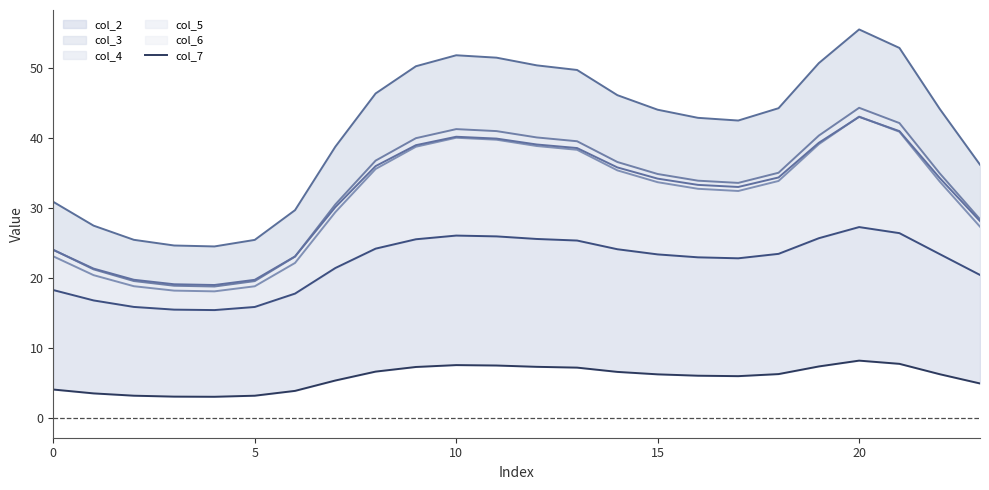

How many lines are shown in the chart?

6